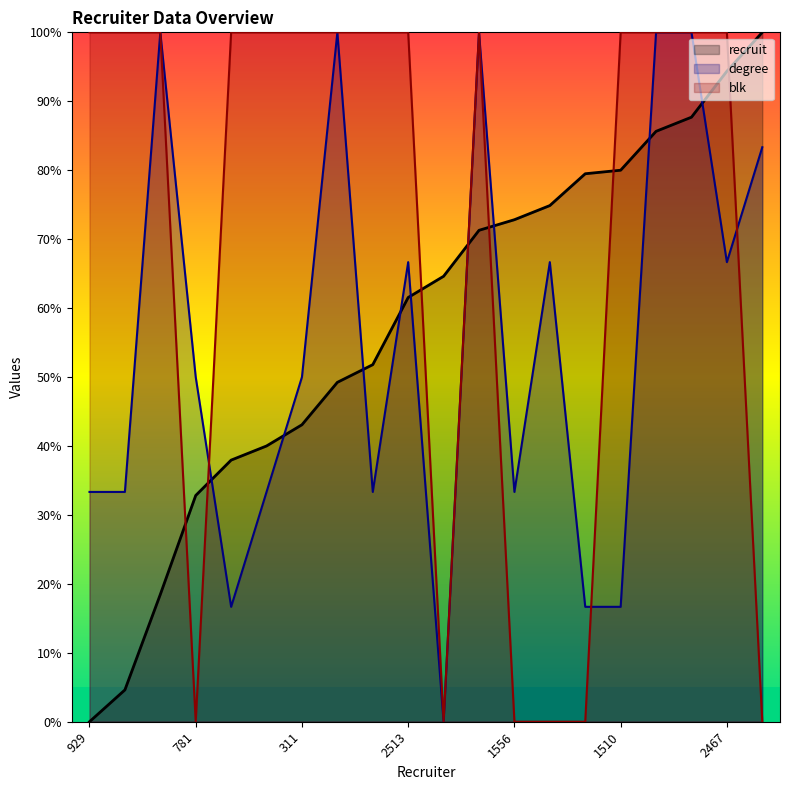

Reading right to left, transcribe all the data shown in this chart.

recruit: 100.0	94.4	87.7	85.6	80.0	79.5	74.9	72.8	71.3	64.6	61.5	51.8	49.2	43.1	40.0	37.9	32.8	18.5	4.6	0.0
degree: 83.3	66.7	100.0	100.0	16.7	16.7	66.7	33.3	100.0	0.0	66.7	33.3	100.0	50.0	33.3	16.7	50.0	100.0	33.3	33.3
blk: 0.0	100.0	100.0	100.0	100.0	0.0	0.0	0.0	100.0	0.0	100.0	100.0	100.0	100.0	100.0	100.0	0.0	100.0	100.0	100.0